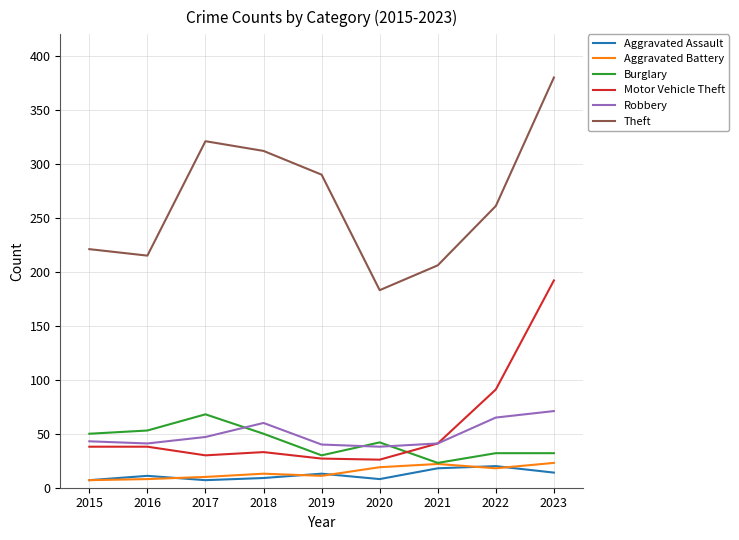

Which series has the largest total across all categories?

Theft